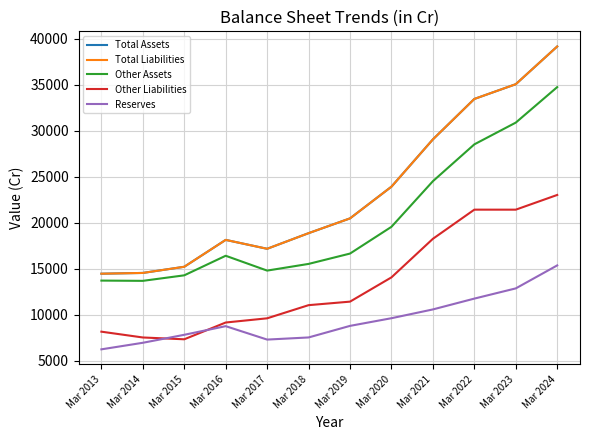

The Reserves series shows 12014 at Mar 2016. True or false?

False